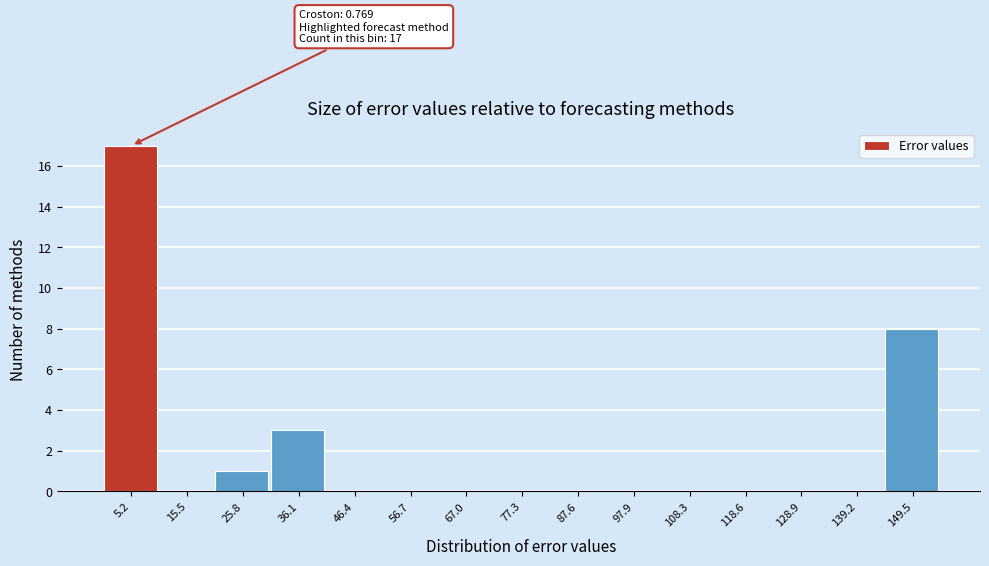

Which range on the x-axis has the tallest bar?

0 to 10